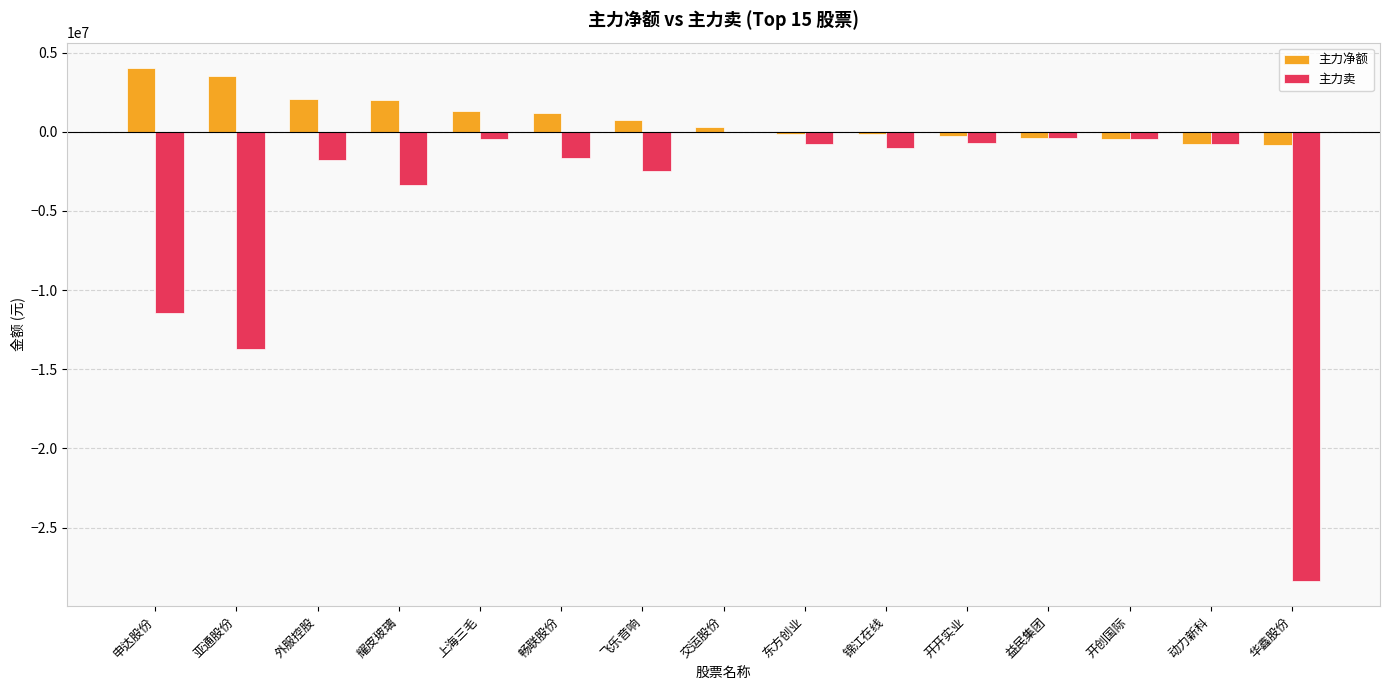

Is it true that 主力卖 equals -11448927 at 申达股份?

True